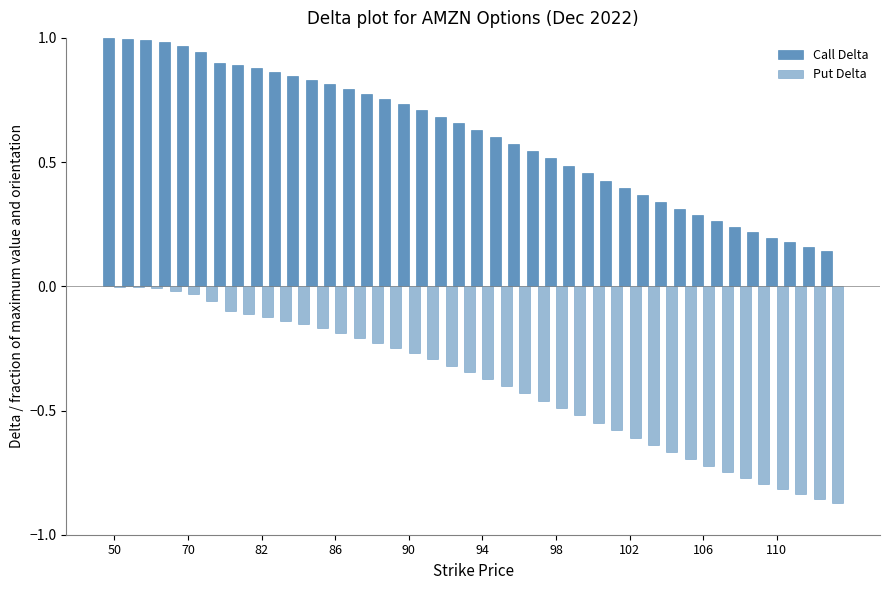

How many distinct data groups are displayed?

2